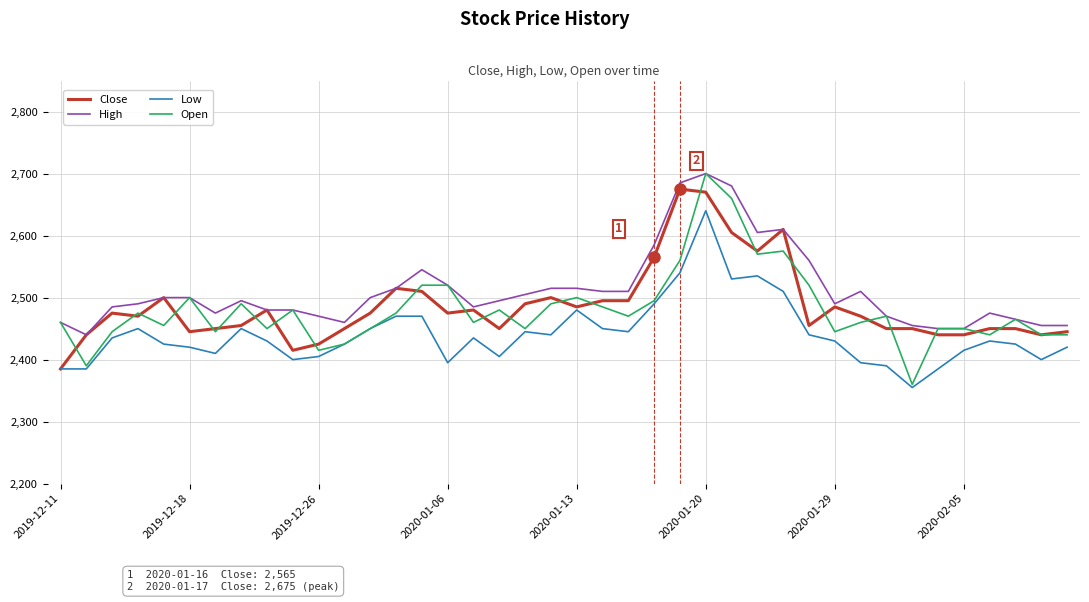

What is the sum of all Open values?

99230